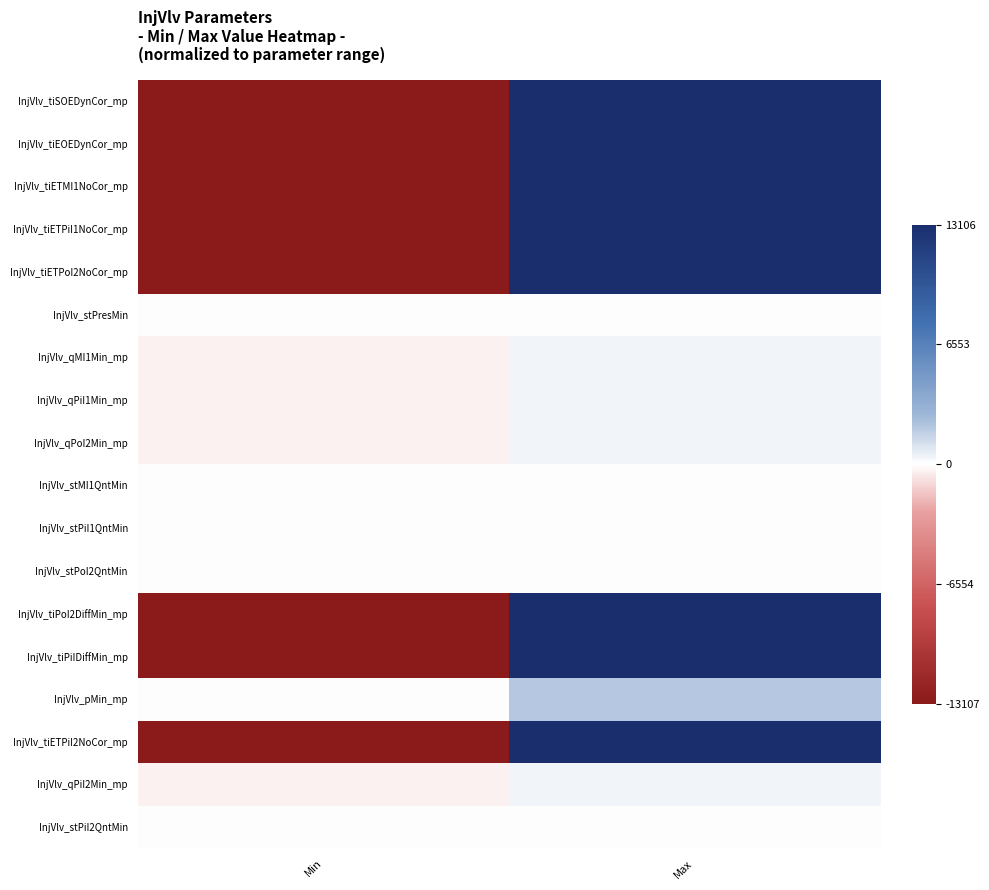

Which series has the widest spread of values?

InjVlv_tiSOEDynCor_mp